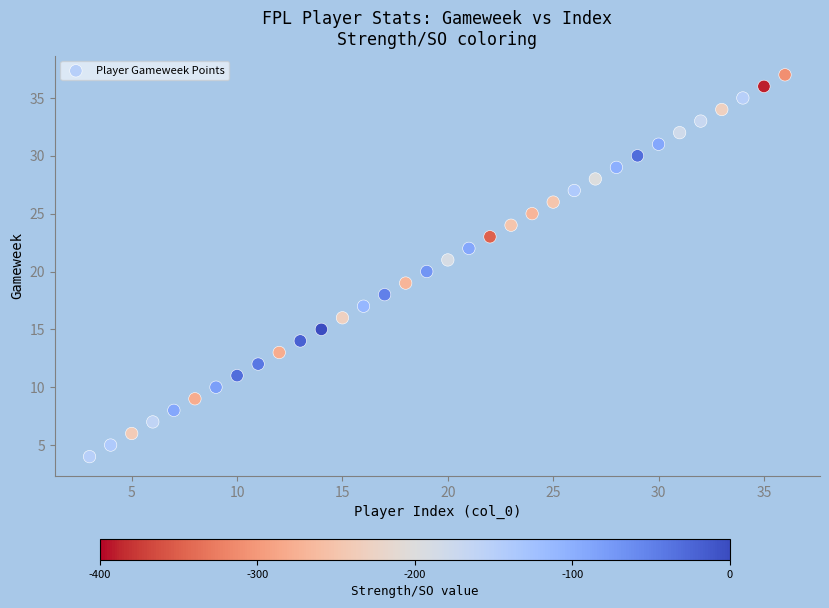

What is the range of X values (max minus min)?

33